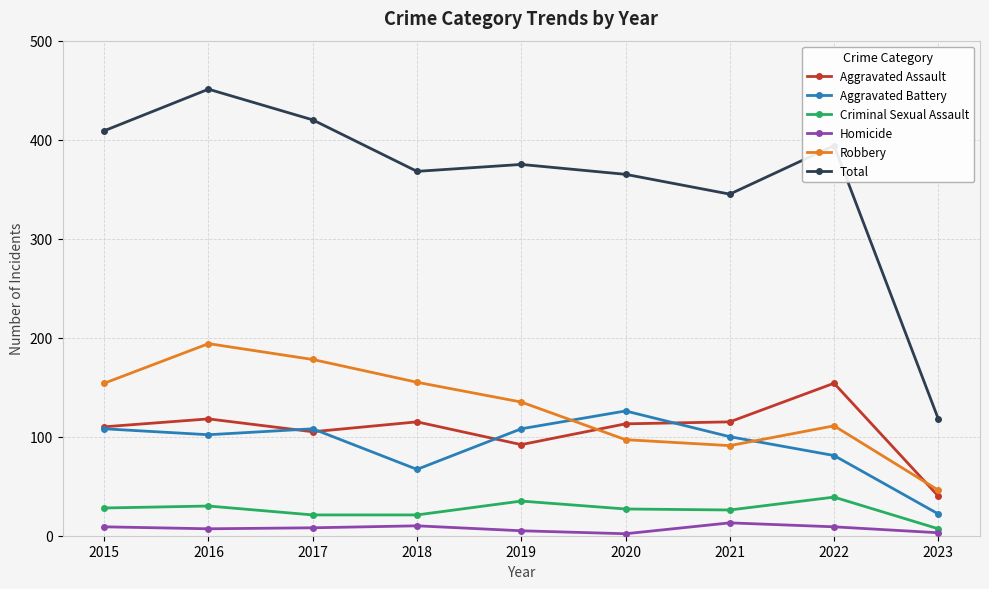

Between 2017 and 2022, which series saw the biggest shift?

Robbery